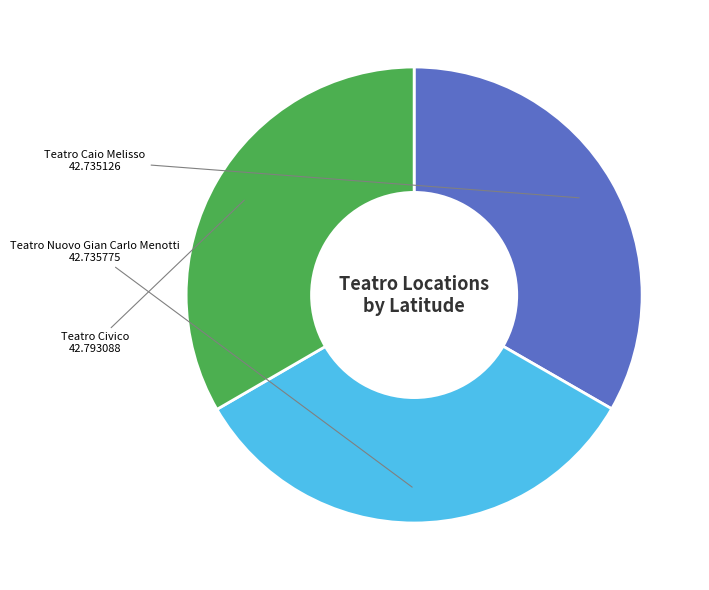

Combined, do Teatro Caio Melisso and Teatro Nuovo Gian Carlo Menotti account for over 50%?

Yes